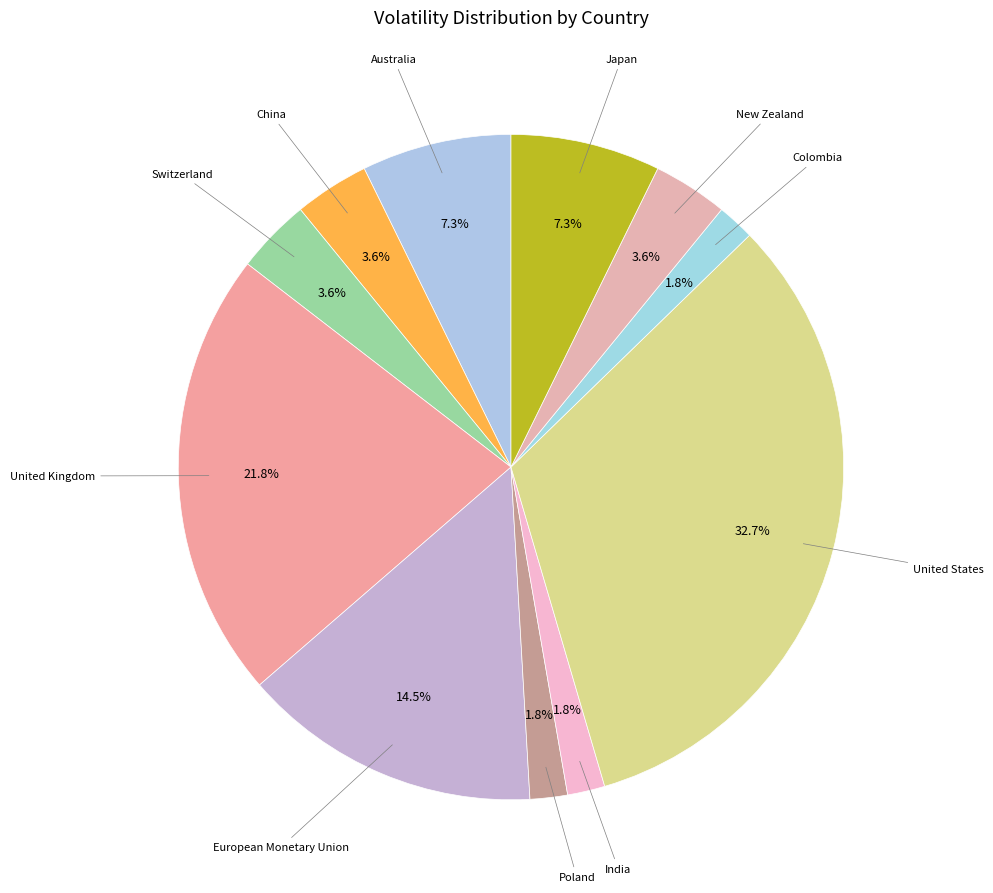

Which has a higher value, Colombia or United Kingdom?

United Kingdom